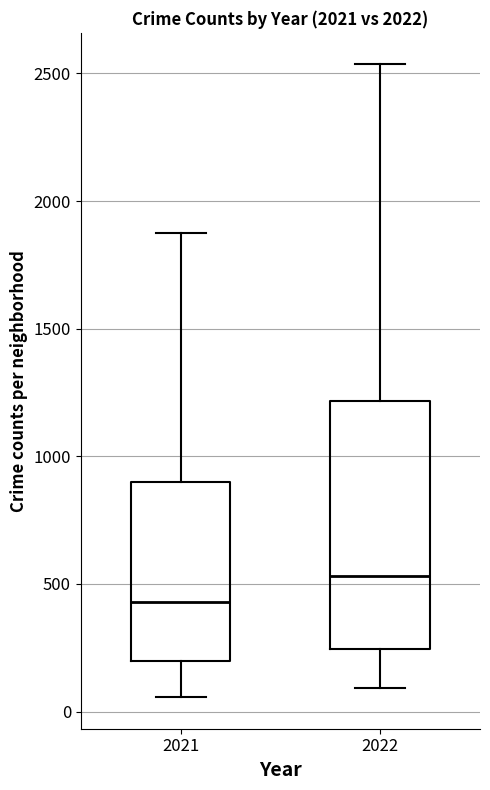

Reading left to right, transcribe this box plot: for each box, give where its median line is, the range the box spans, and where its two whiskers end, as read against the y-axis. The values are not printed on the chart, so give them approximately, as read against the axis.

2021: median 450, box 200 to 900, whiskers 50 to 1850
2022: median 550, box 250 to 1200, whiskers 100 to 2550